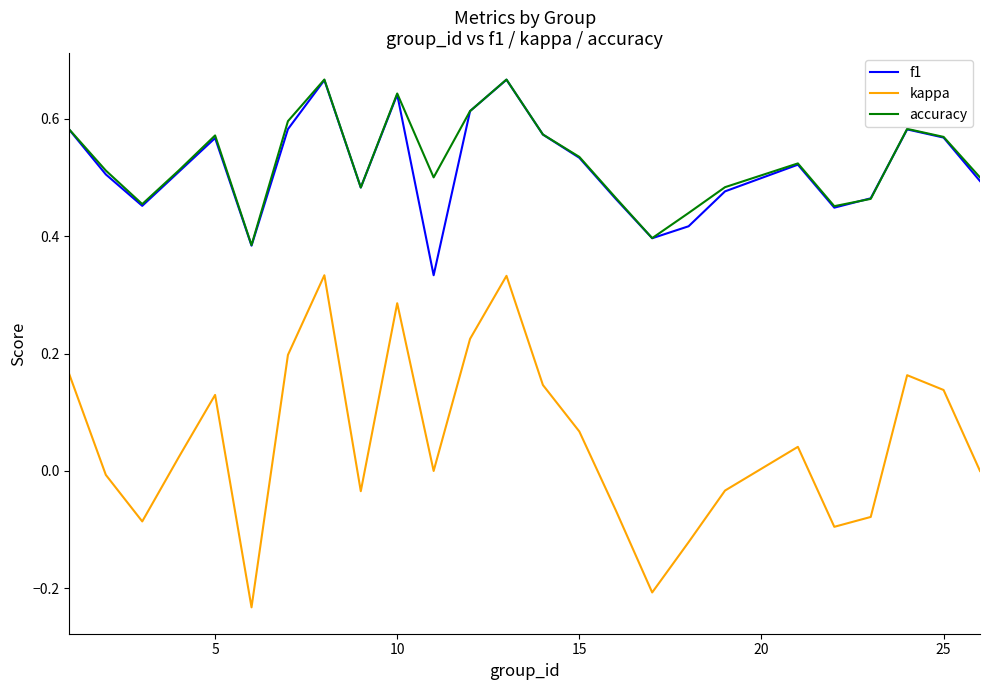

What is the sum of all accuracy values?

13.2